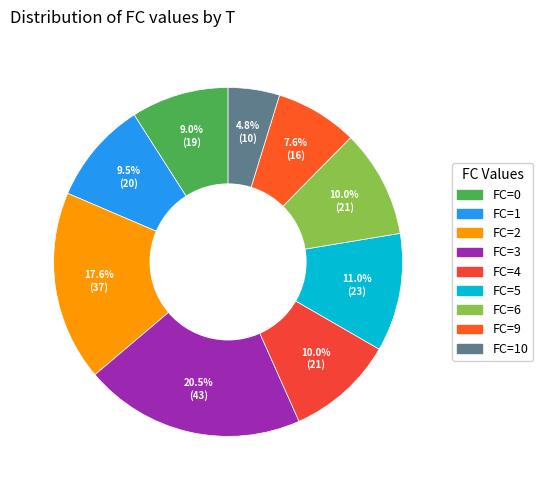

Is there a majority slice in this chart?

No